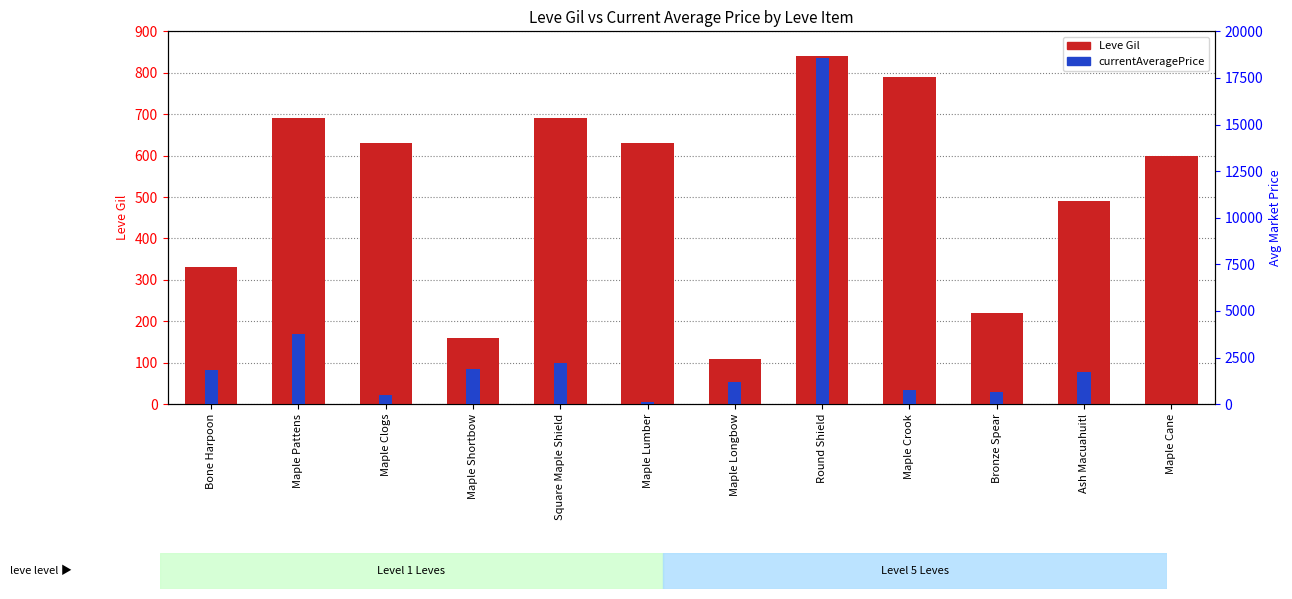

Are the bars grouped side by side (vs. stacked)?

Yes